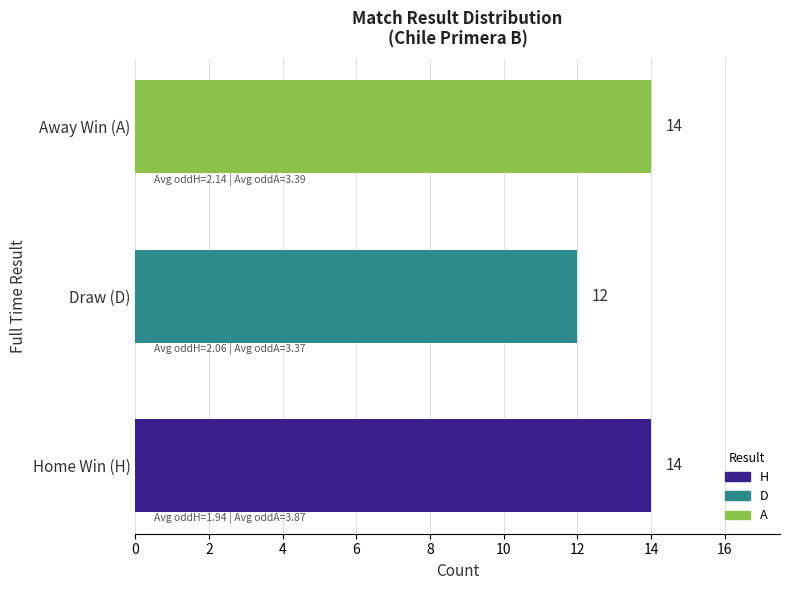

True or false: the data shows 3 at Draw (D).

False